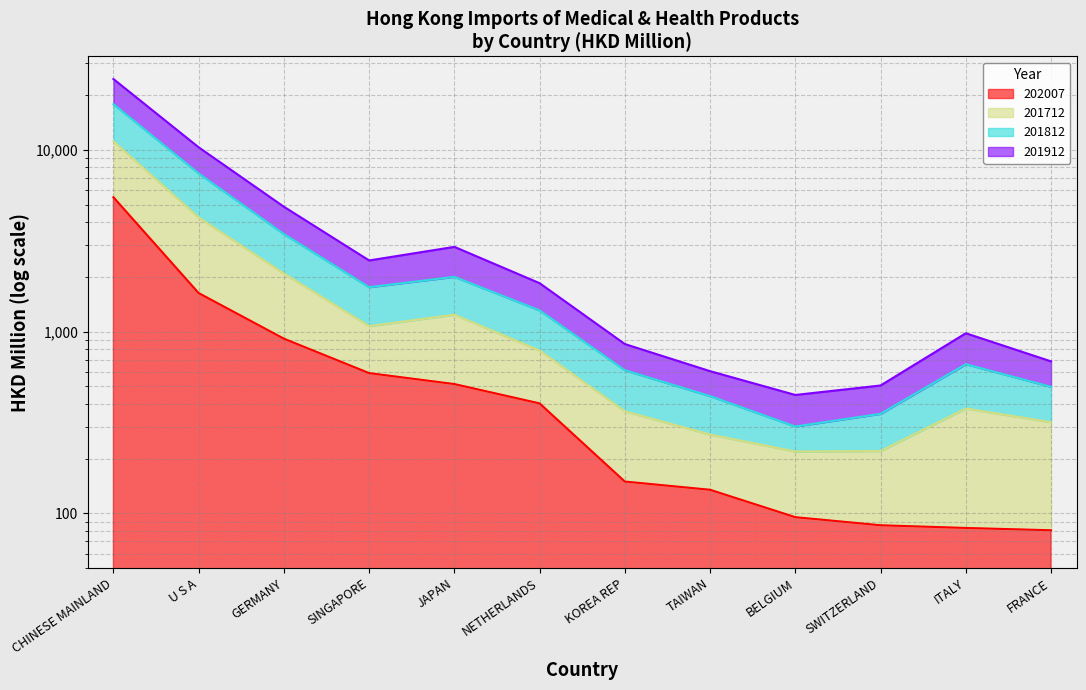

Which series has the largest range (max minus min)?

201712